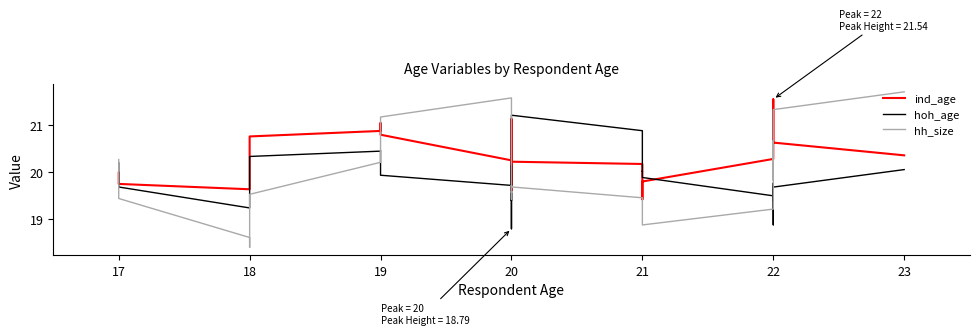

What is the total value across all series at 18?

57.5